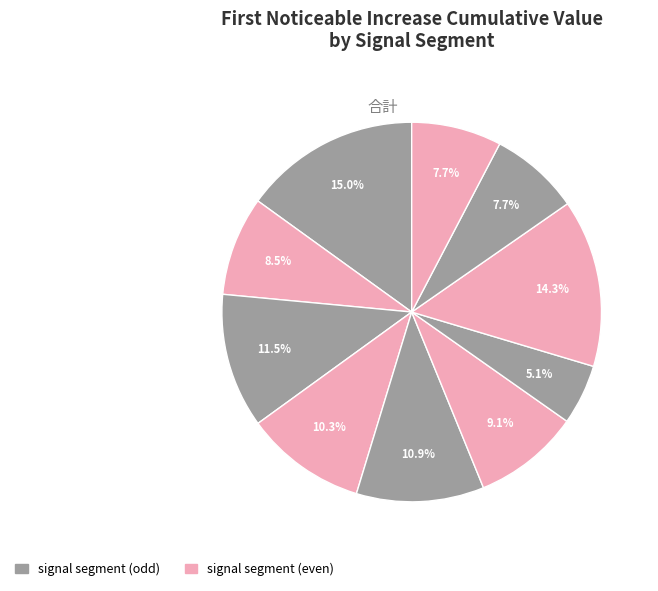

Rank the categories by value from highest to lowest.

signal segment 1, signal segment 8, signal segment 3, signal segment 5, signal segment 4, signal segment 6, signal segment 2, signal segment 10, signal segment 9, signal segment 7